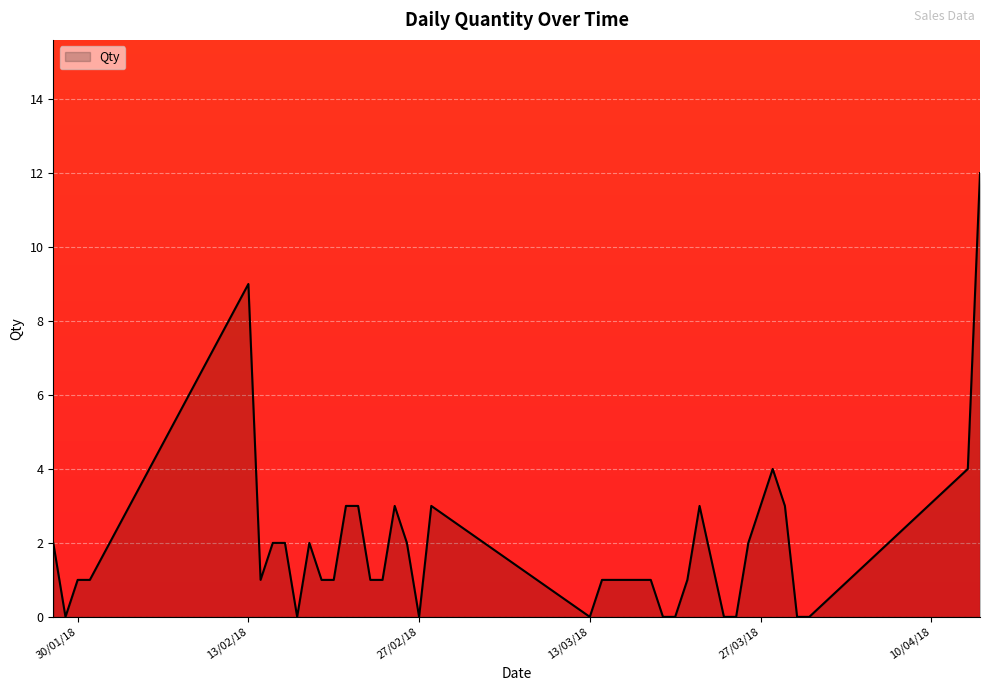

What is the maximum value shown in the chart?

12